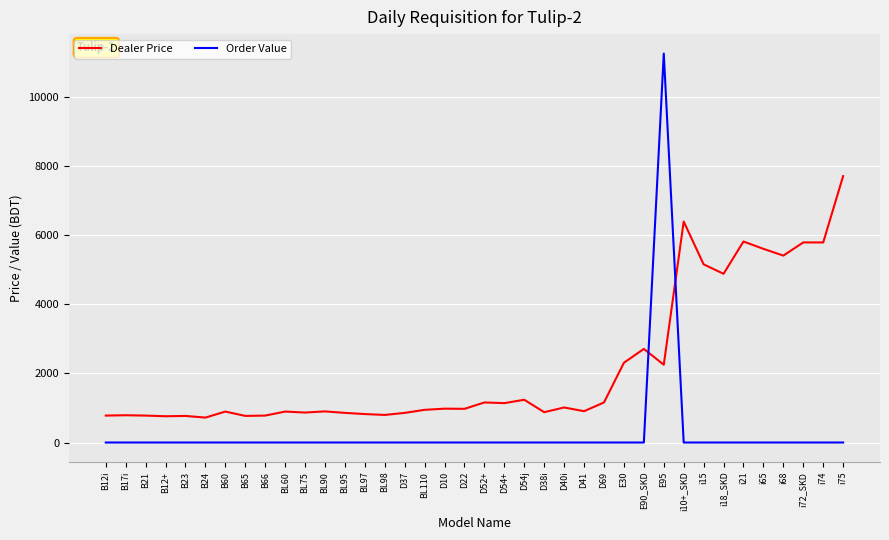

Which label corresponds to the largest value in the chart?

E95